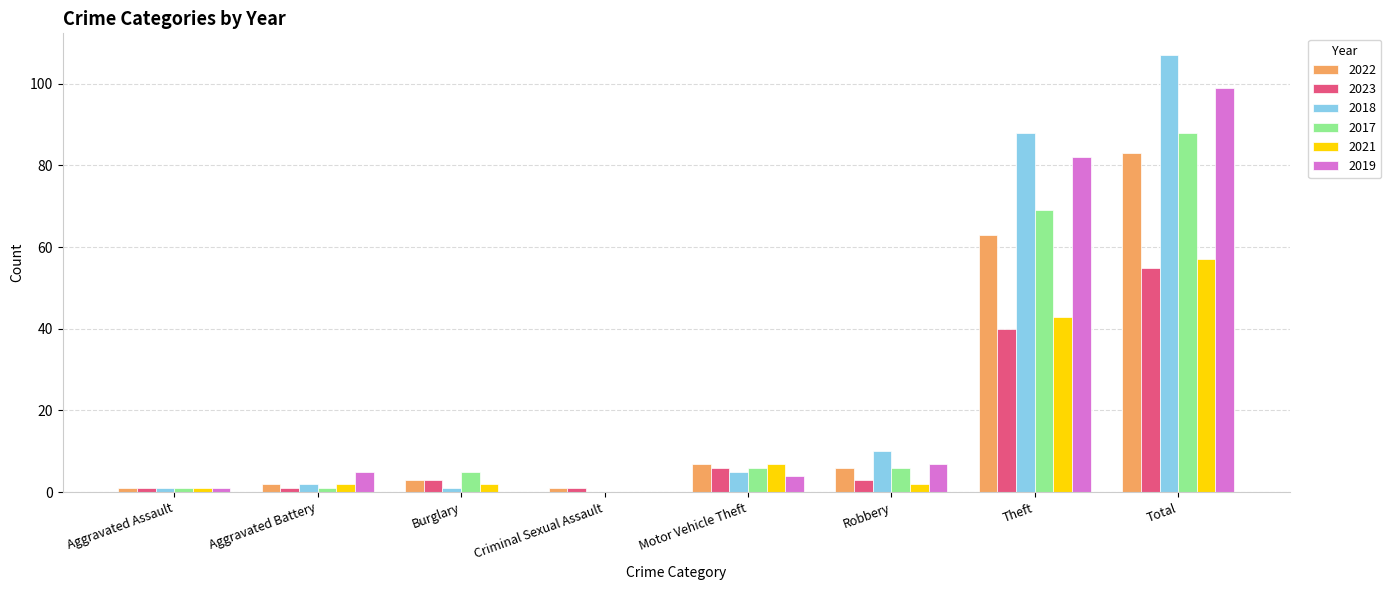

Which series has the widest spread of values?

2018